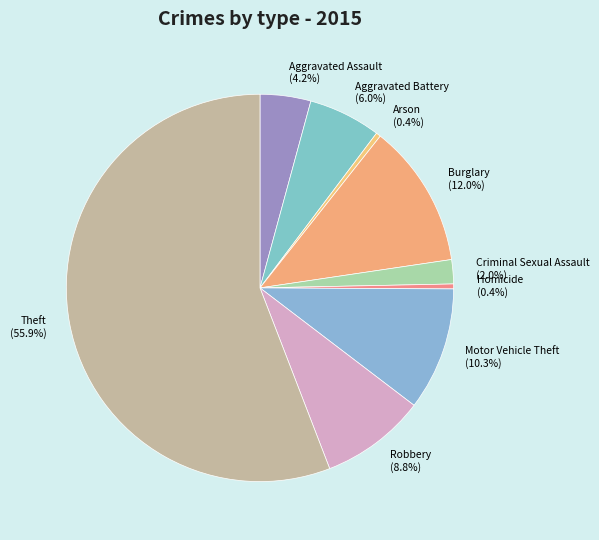

True or false: Theft accounts for 48% of the total.

False